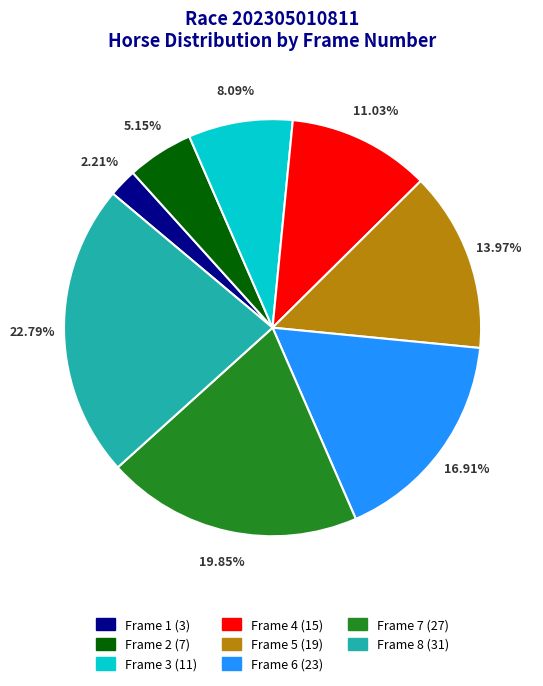

What is the ratio of the value at Frame 7 to the value at Frame 6?

1.2